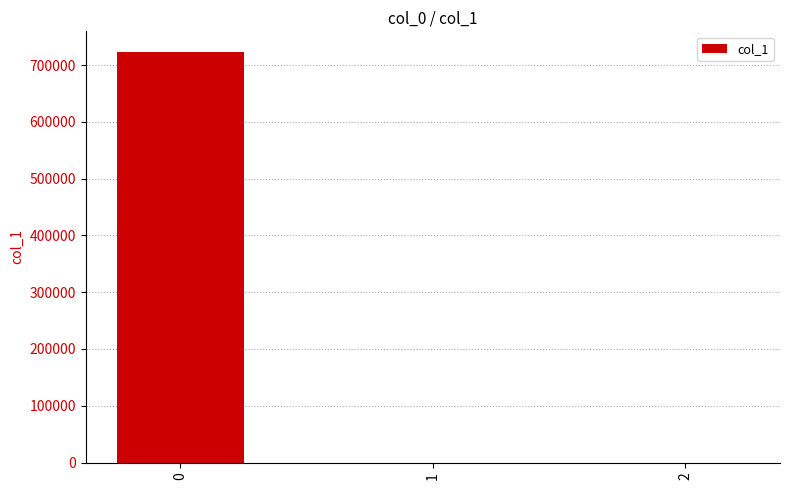

What is the maximum value shown in the chart?

723333.3